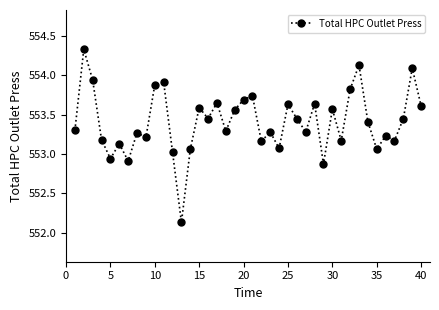

What is the difference between the maximum and minimum values?

2.2